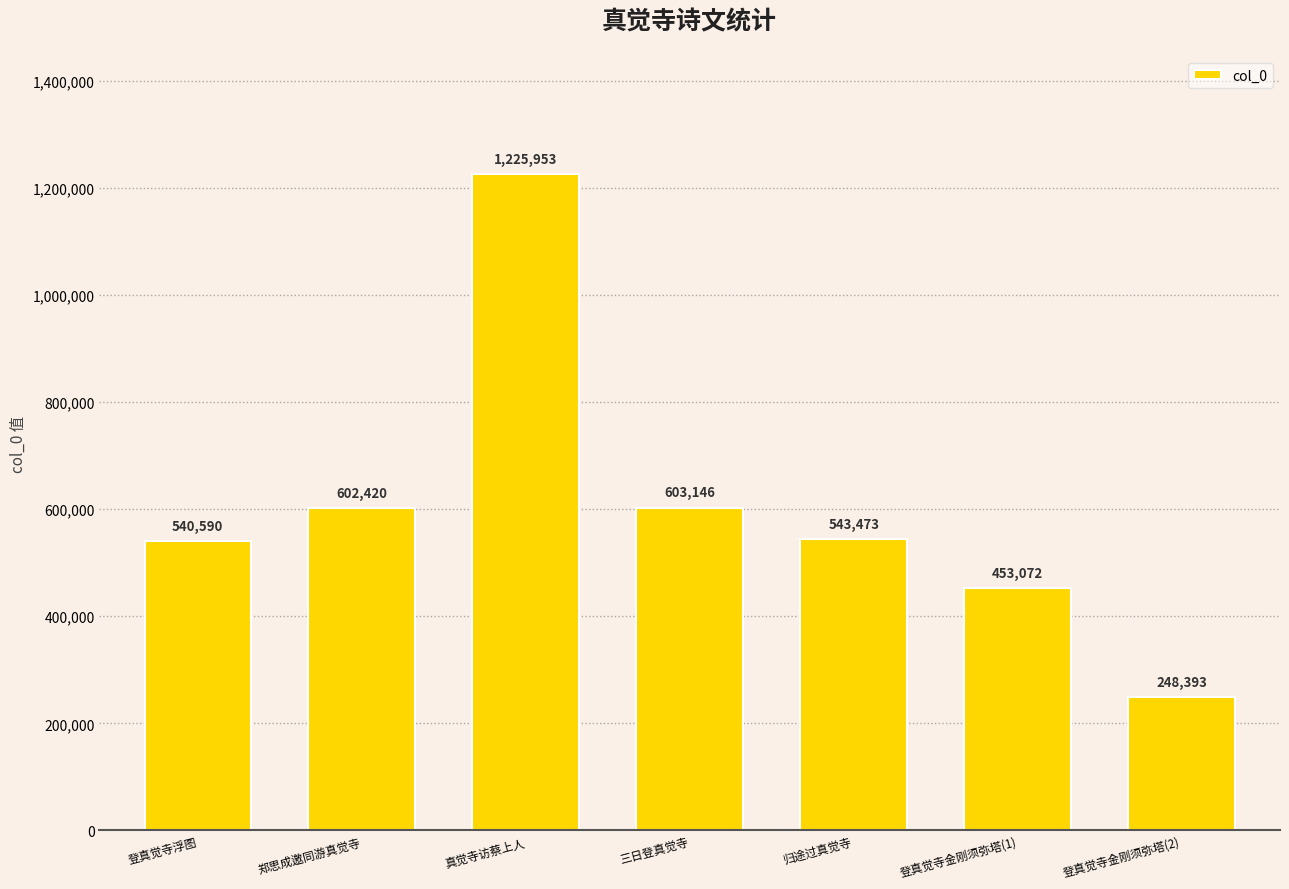

Count the number of categories in the chart.

7